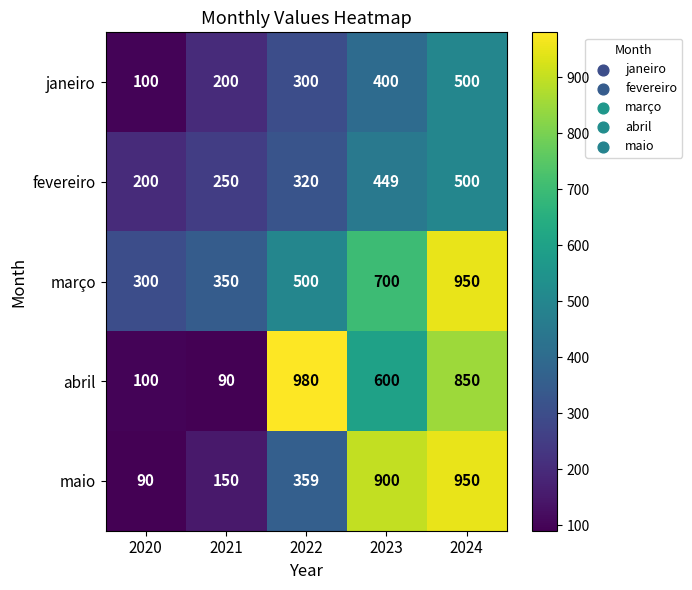

Between 2022 and 2024, which series saw the biggest shift?

maio